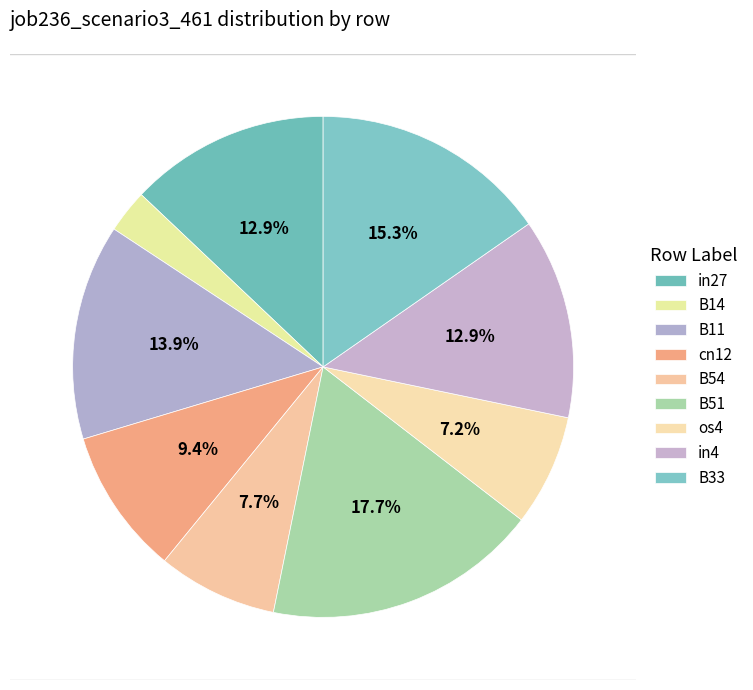

How many slices are in this pie chart?

9